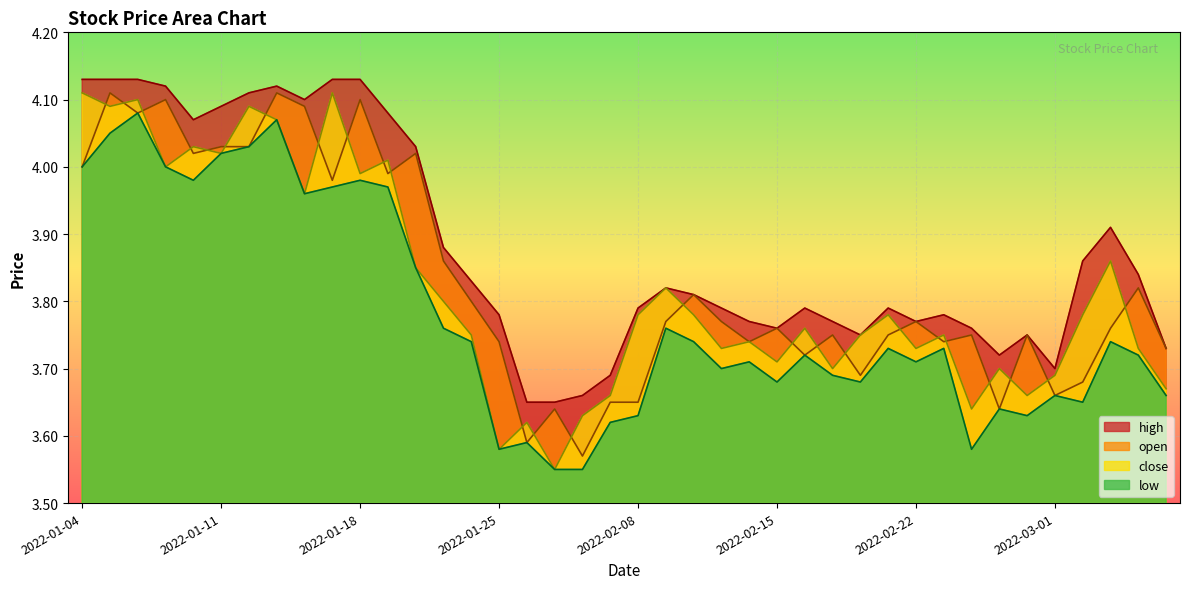

True or false: open and high cross at least once.

False